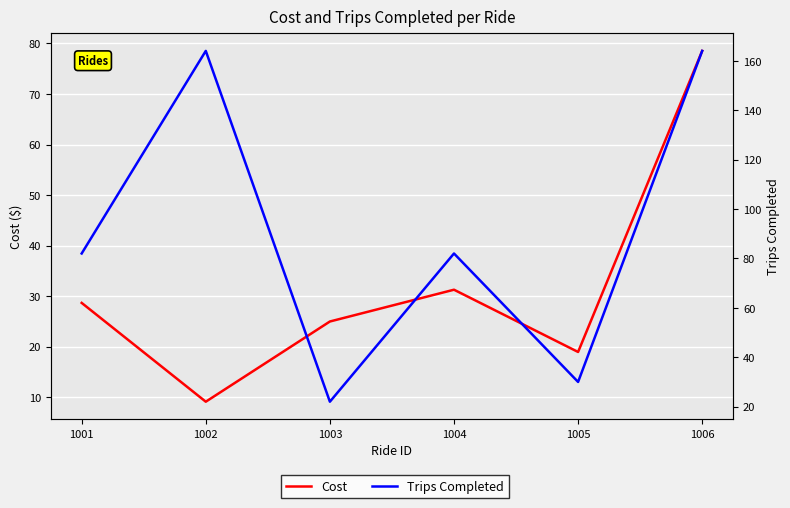

At which label is Cost closest to 43?

1004